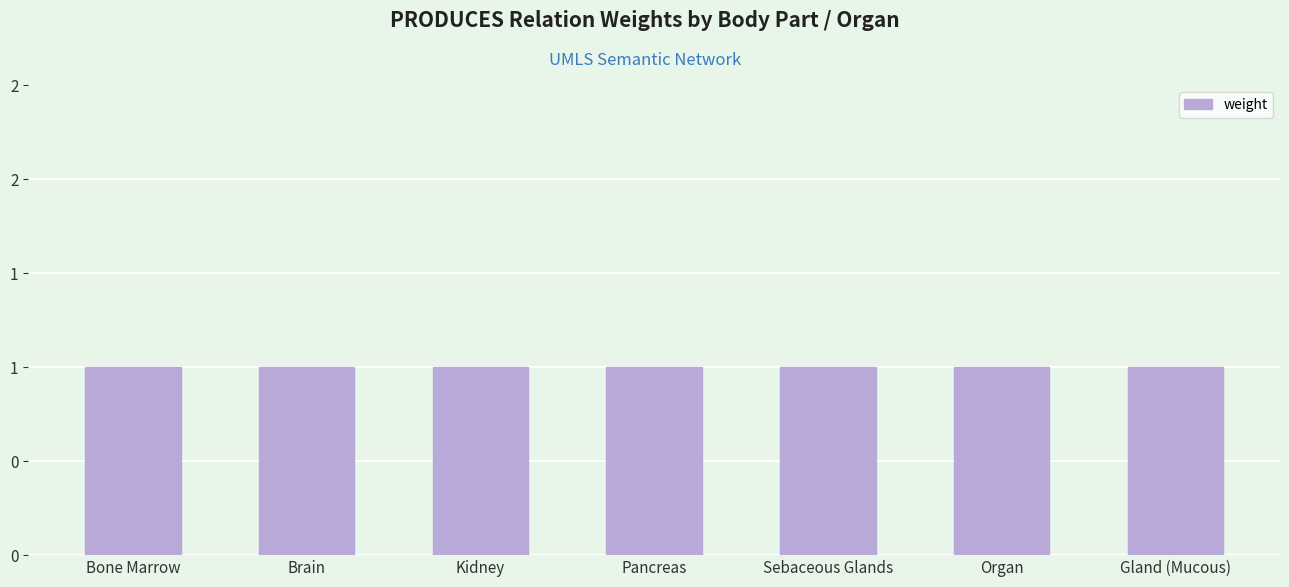

The value at Stria Vascularis is 1. True or false?

False